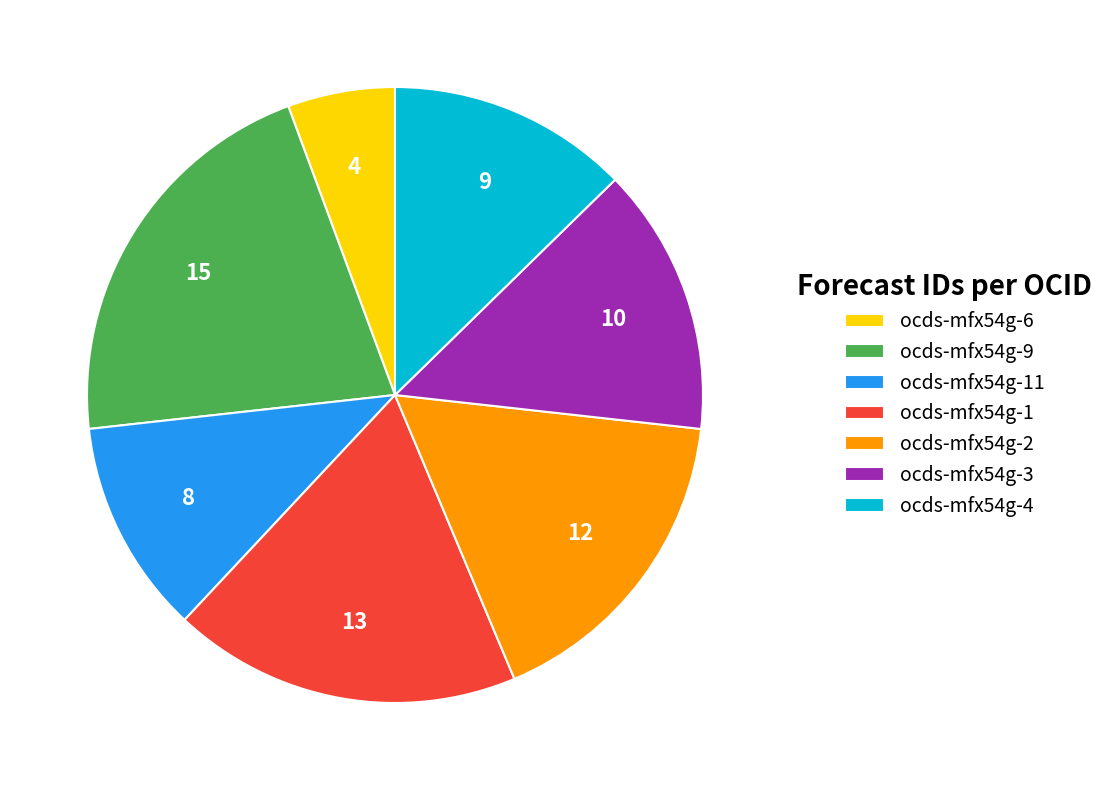

Is the sum of ocds-mfx54g-3 and ocds-mfx54g-1 greater than half?

No